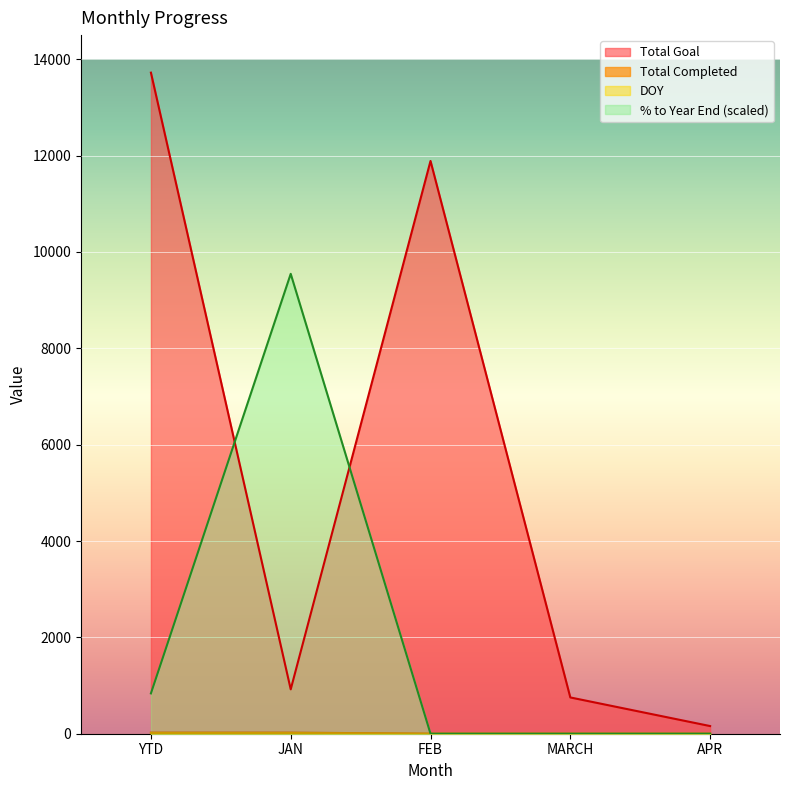

Rank the categories by % to Year End value from highest to lowest.

JAN, YTD, FEB, MARCH, APR